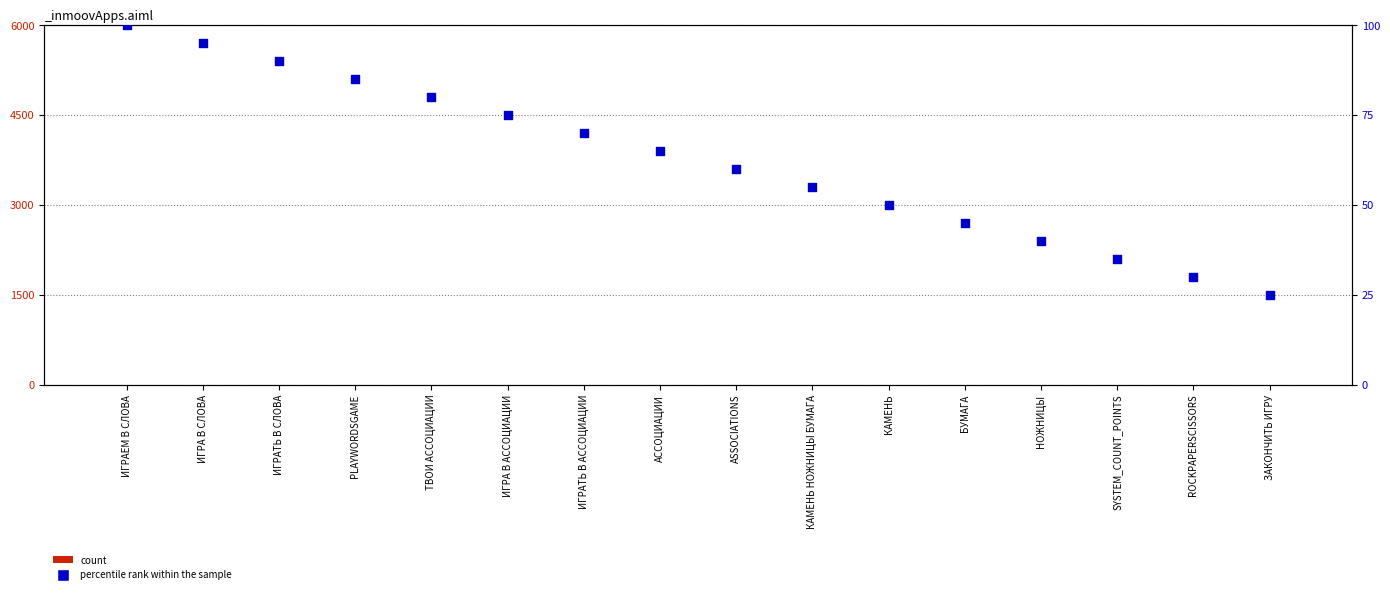

What are all the series names shown in the legend?

count, percentile rank within the sample